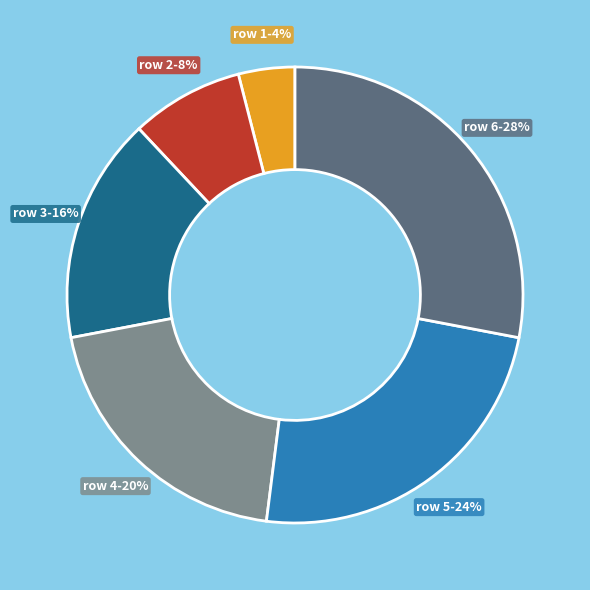

To the nearest percent, what is the difference between the largest and smallest slice percentages?

24%